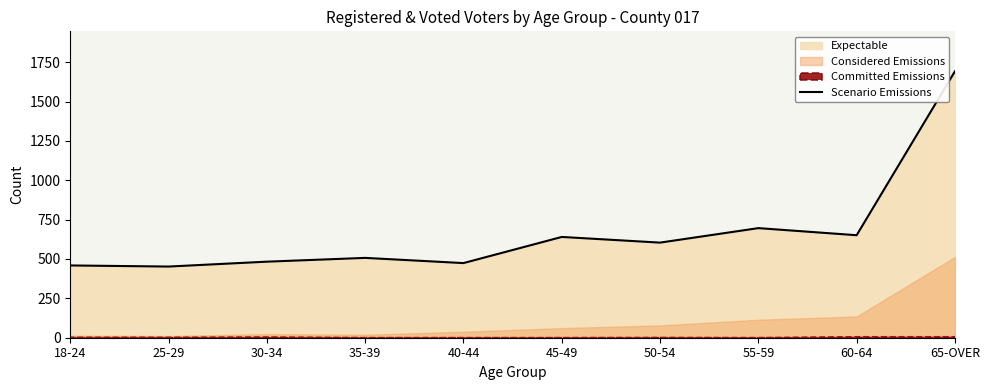

The value at 35-39 is 507. True or false?

True